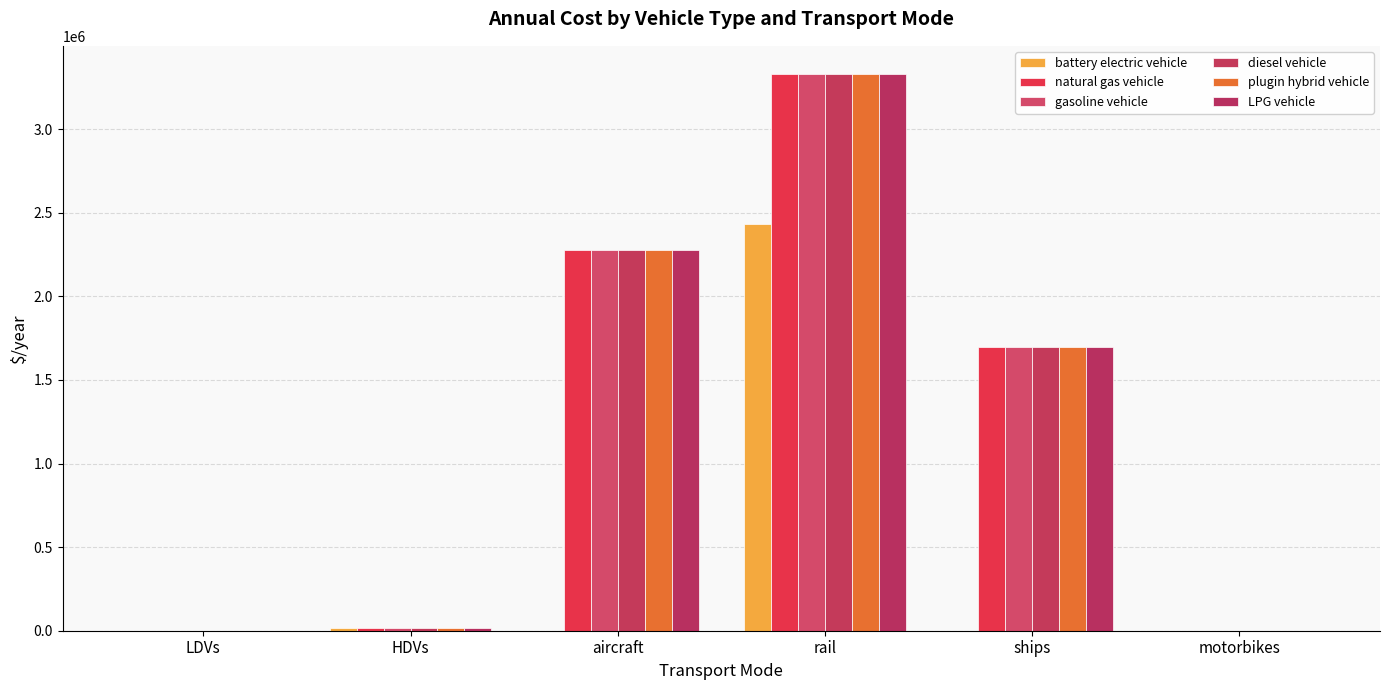

What is the difference between the highest and lowest values at aircraft?

2279319.0